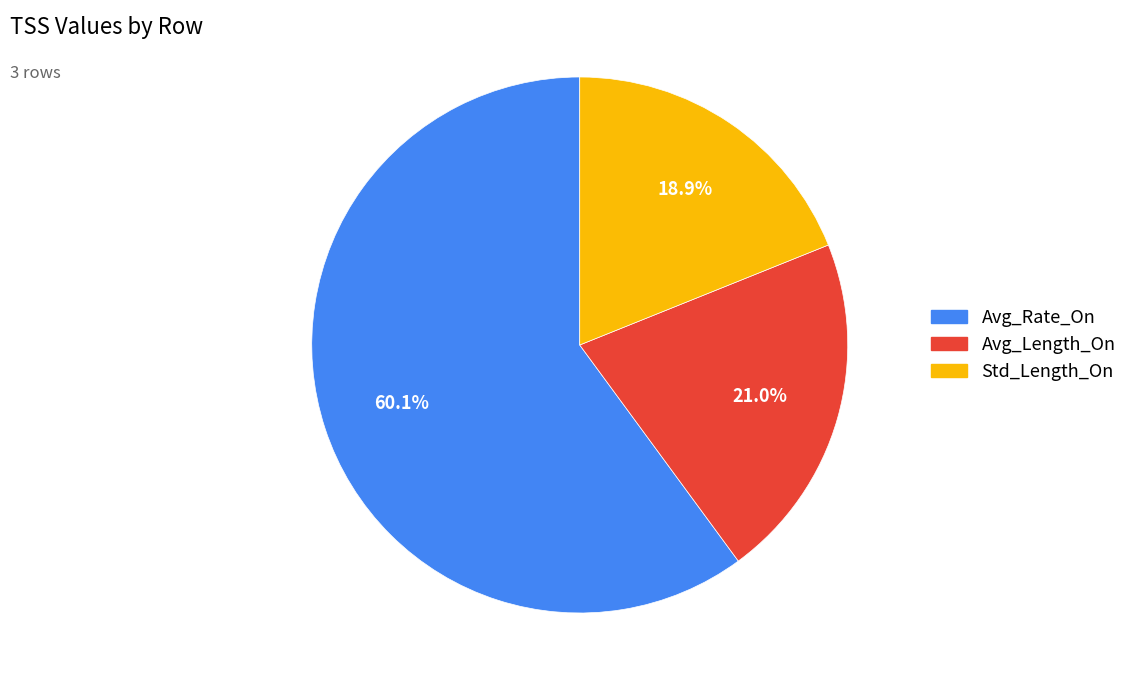

To the nearest percent, what is the difference between the largest and smallest slice percentages?

41%